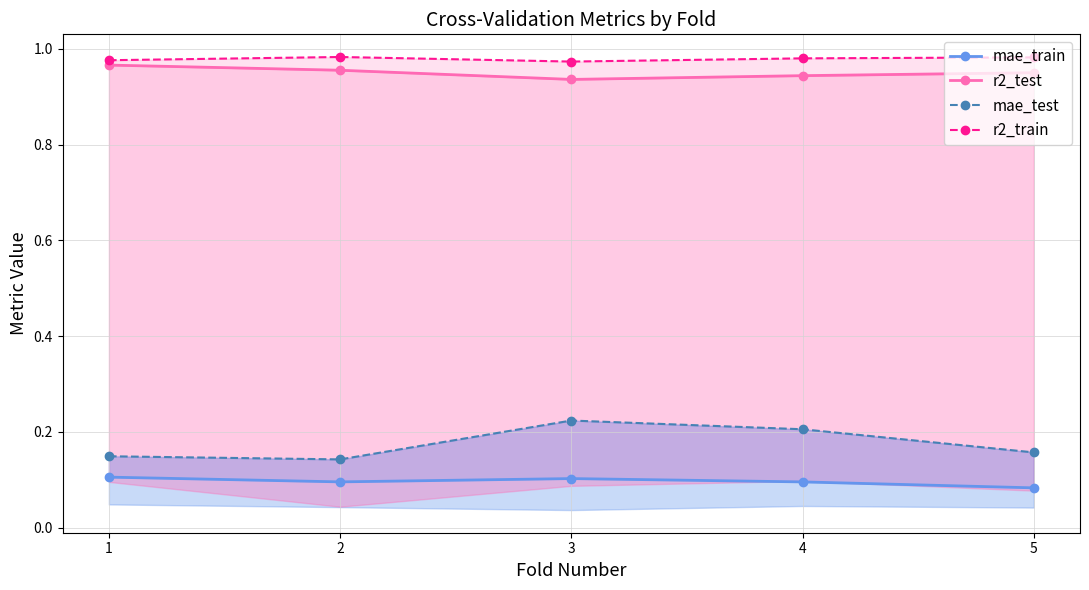

How many interior local valleys does the r2_train series have?

1